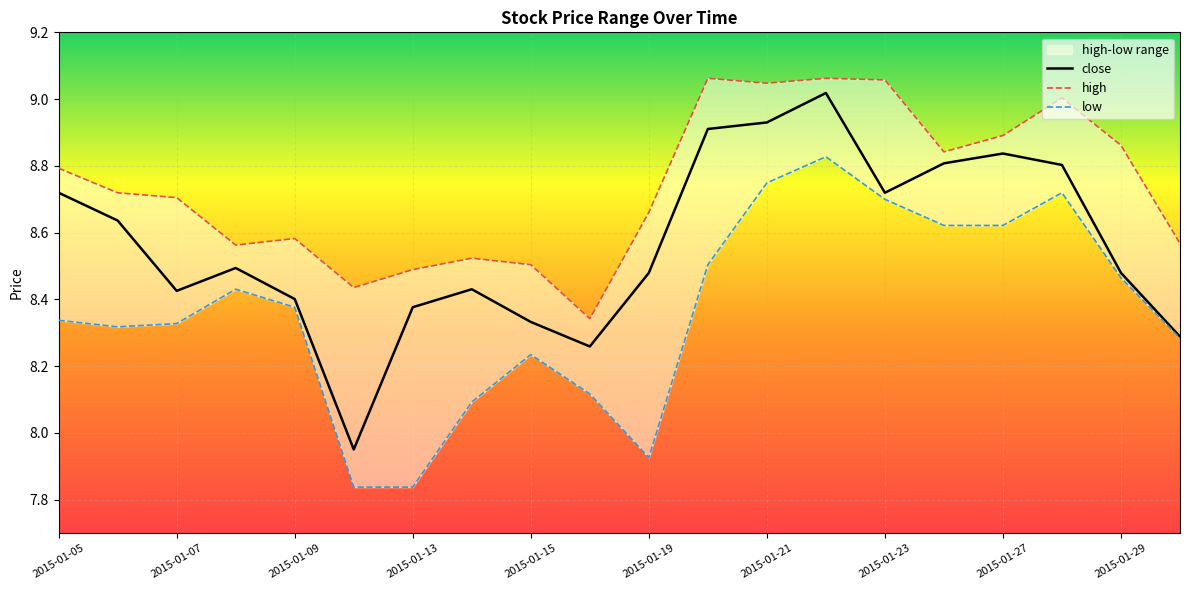

Which series has the largest range (max minus min)?

close